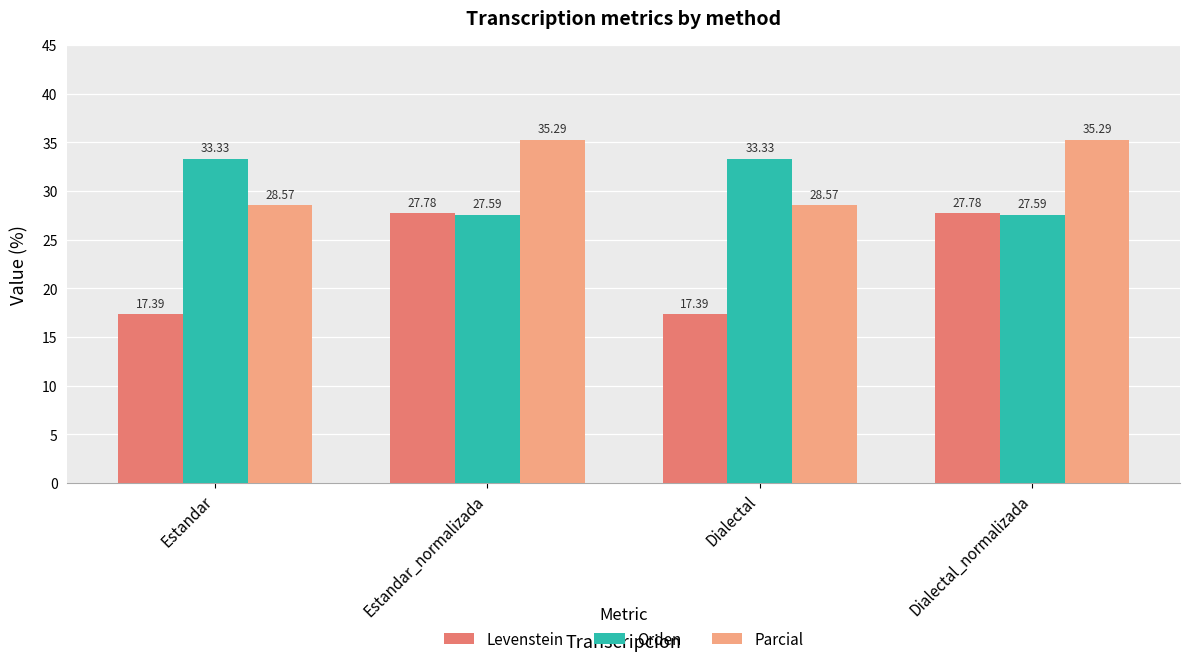

At how many categories does at least one series exceed 21?

4